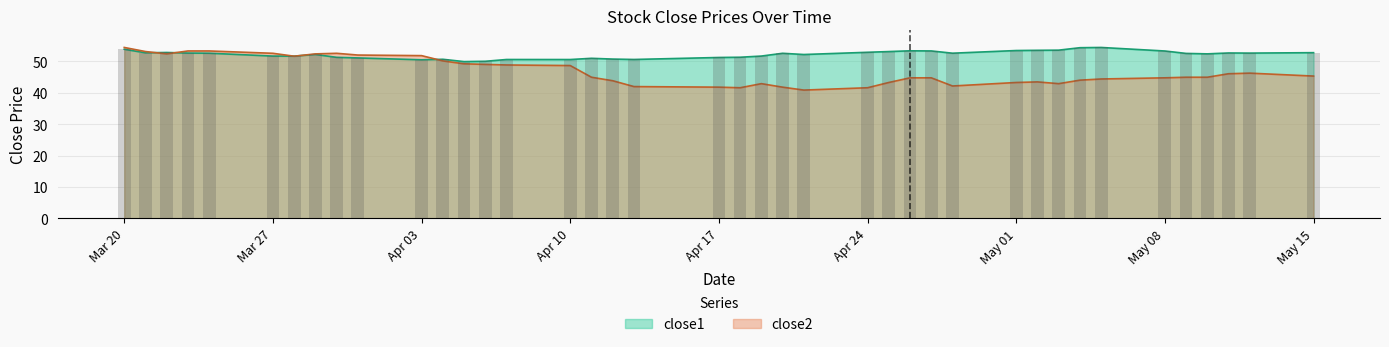

At which label does close1 reach its minimum?

2017-04-05